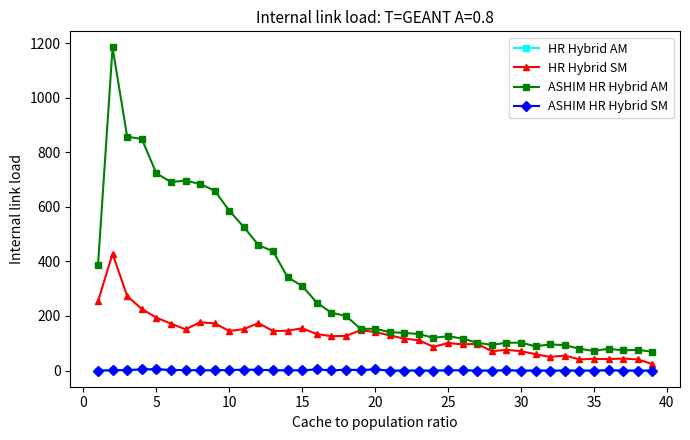

What is the maximum value shown in the chart?

1184